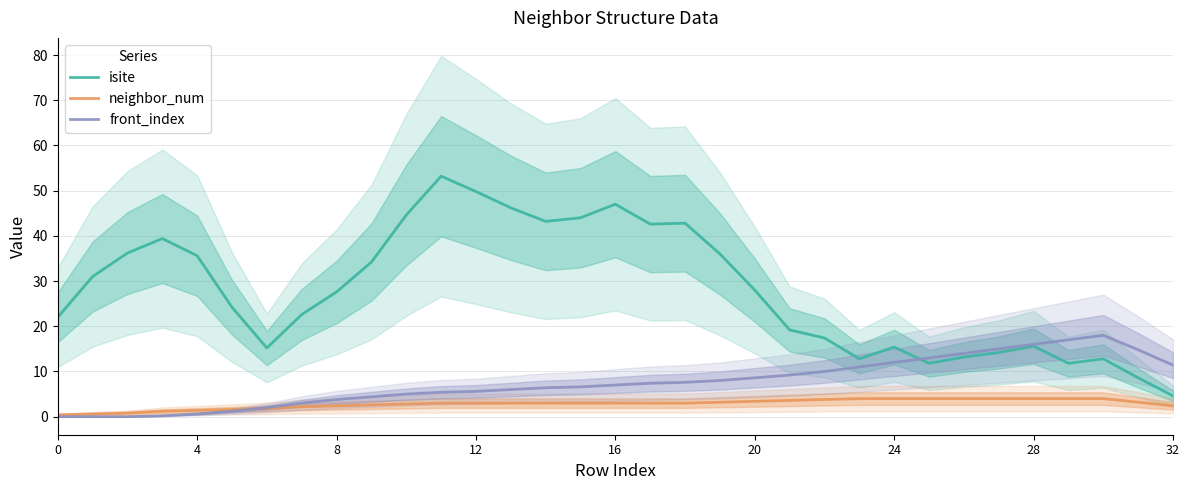

What is the greatest value displayed?

53.2